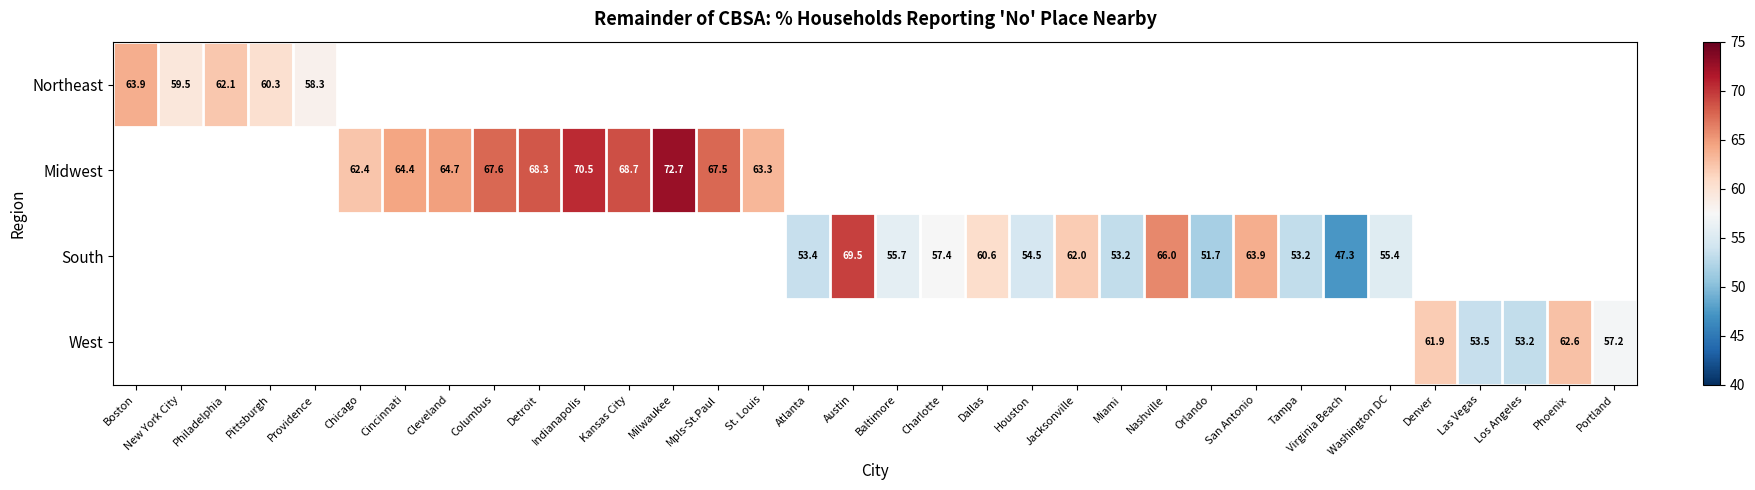

How many data points does each series have?

34